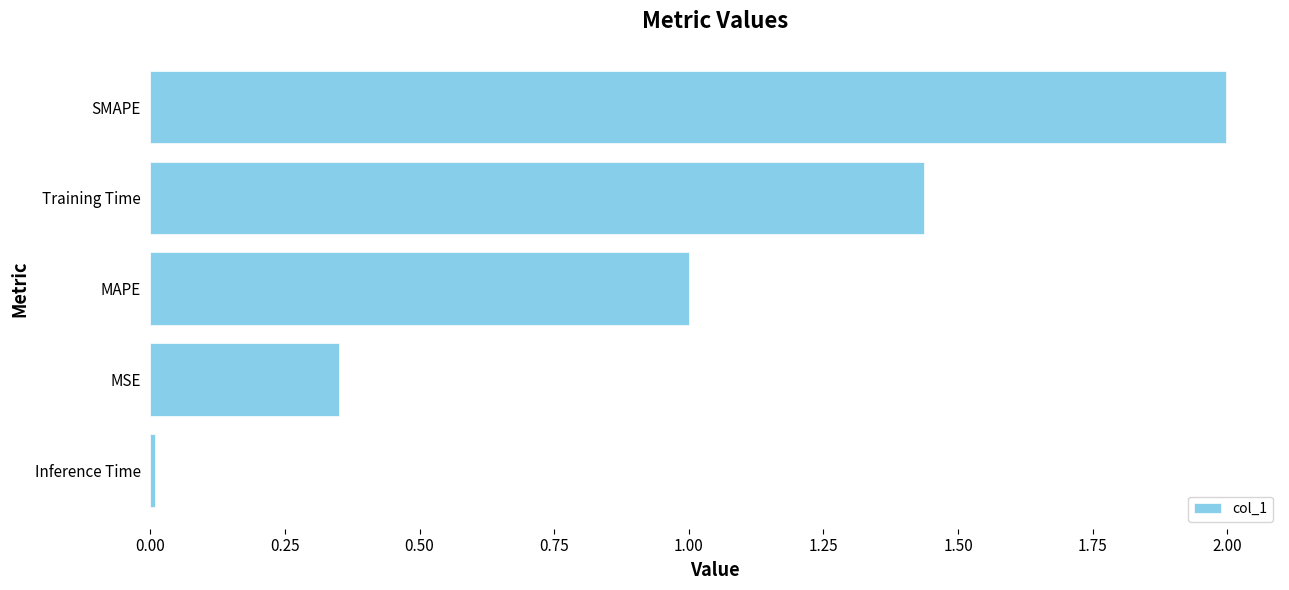

List the labels in order of value, smallest first.

Inference Time, MSE, MAPE, Training Time, SMAPE